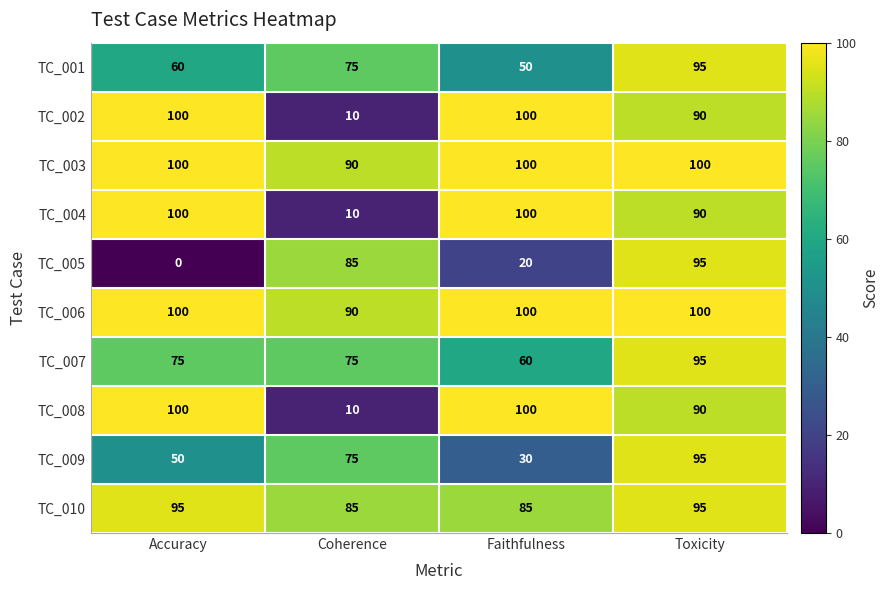

At how many categories does at least one series exceed 18?

4